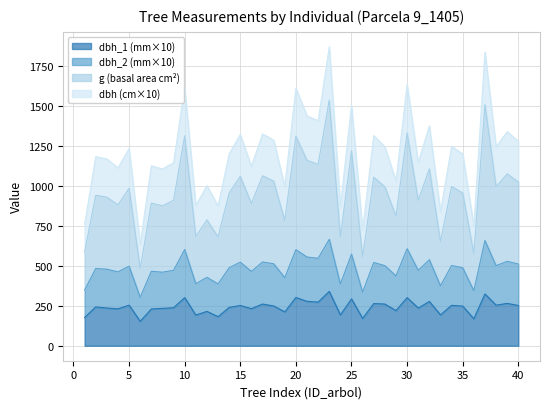

The value of g at 8 is 228.0. True or false?

False